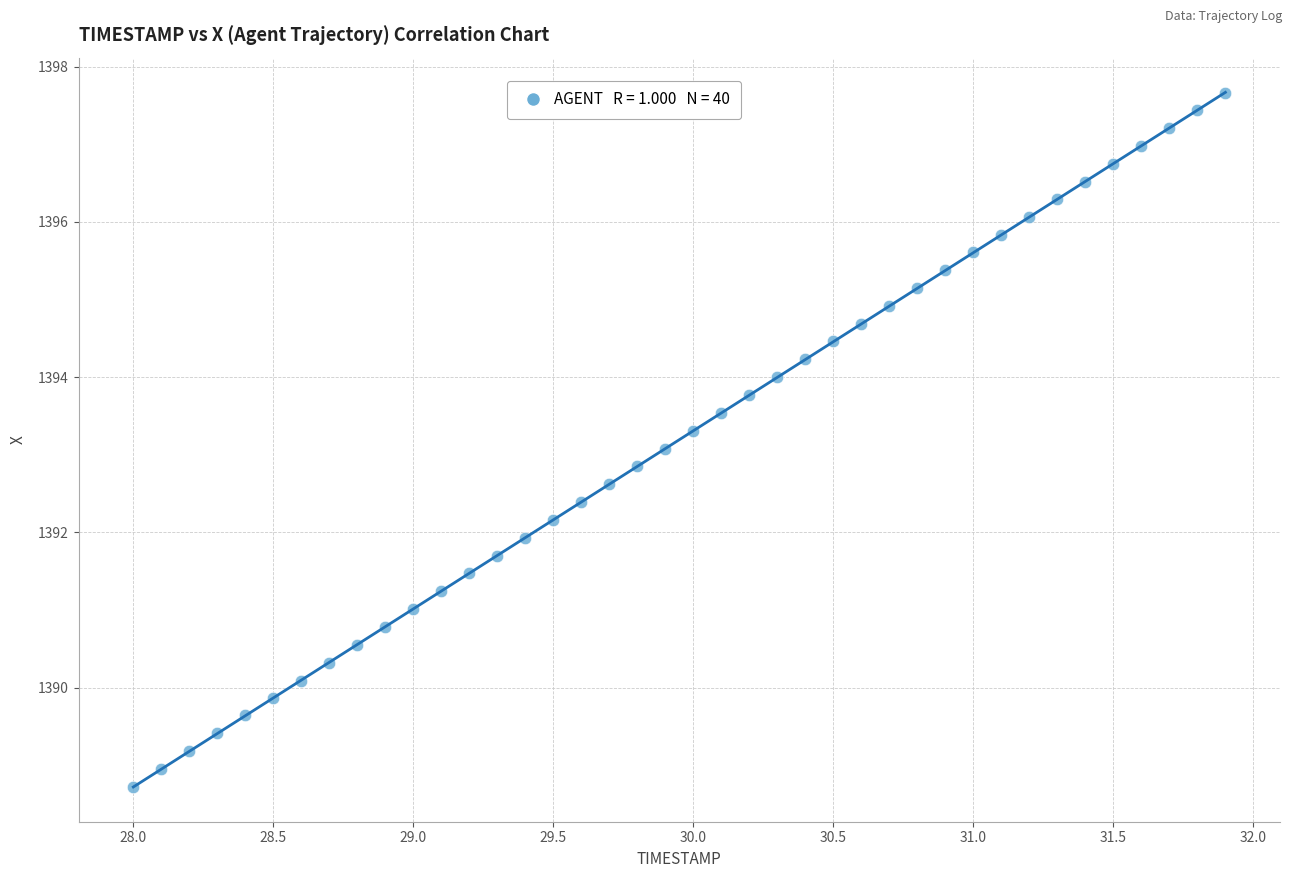

What is the range of Y values (max minus min)?

8.9